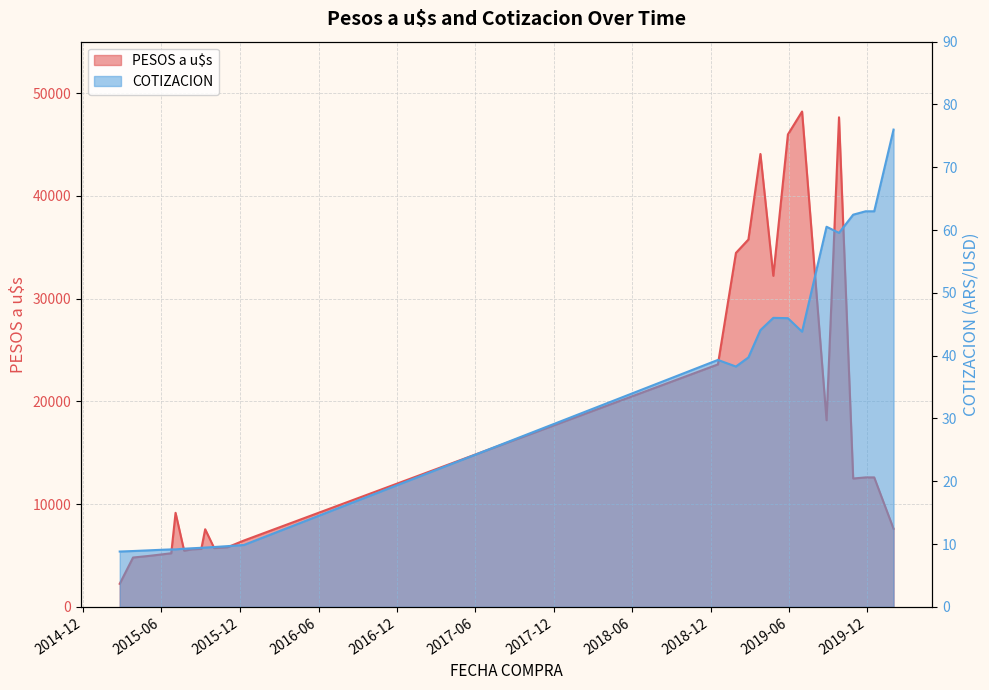

What are all the series names shown in the legend?

PESOS a u$s, COTIZACION